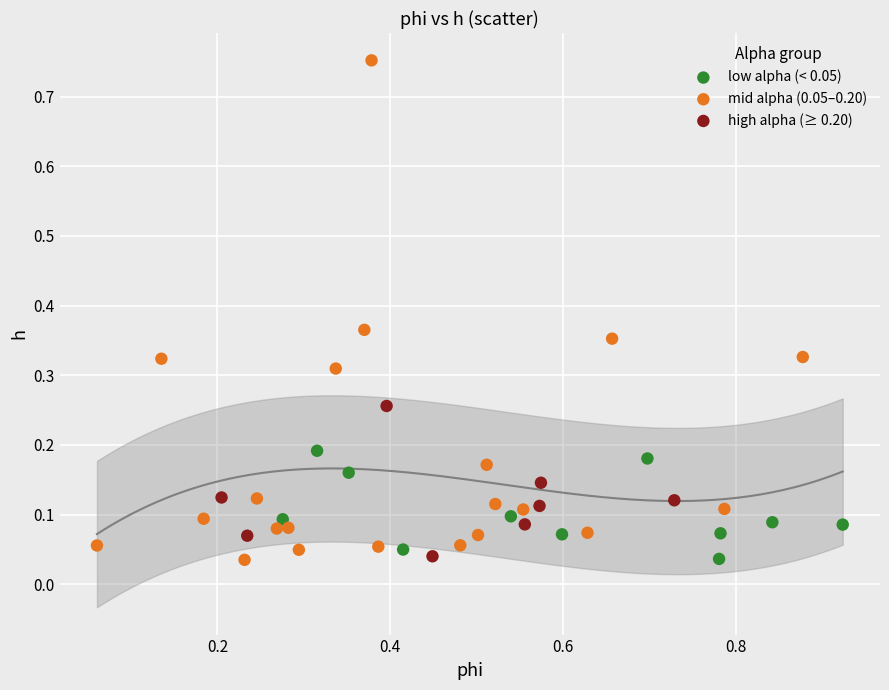

Which series reaches the maximum Y coordinate?

mid alpha (0.05–0.20)